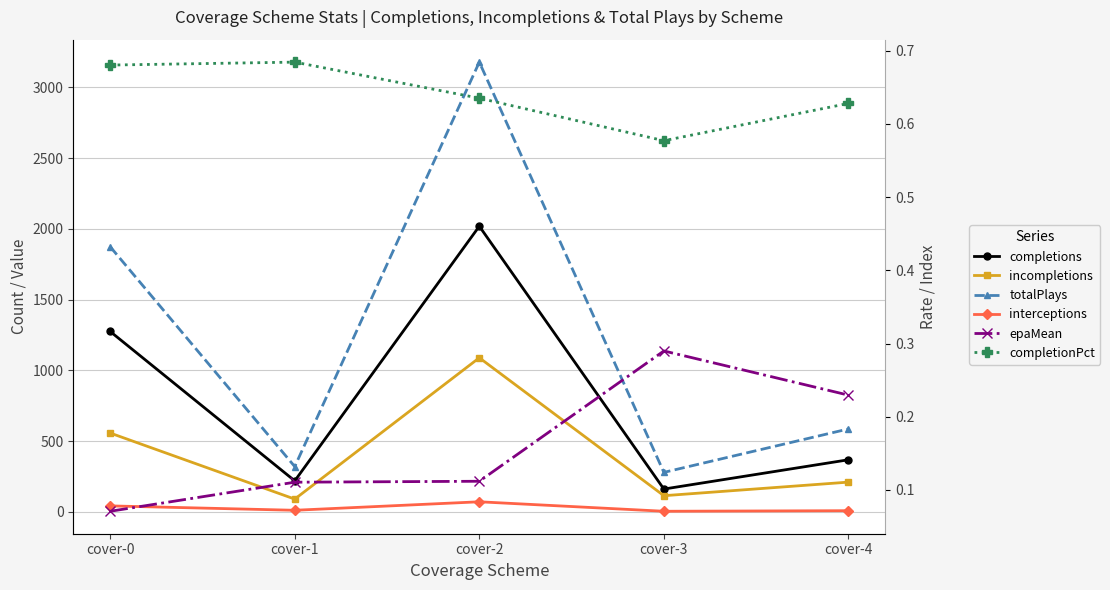

What is the average value of the completionPct series?

0.6